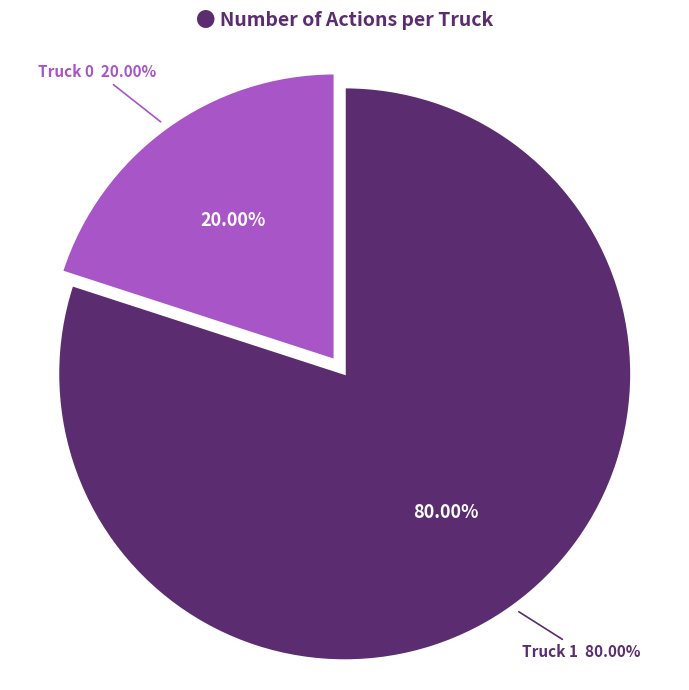

Does any single category account for the majority?

Yes